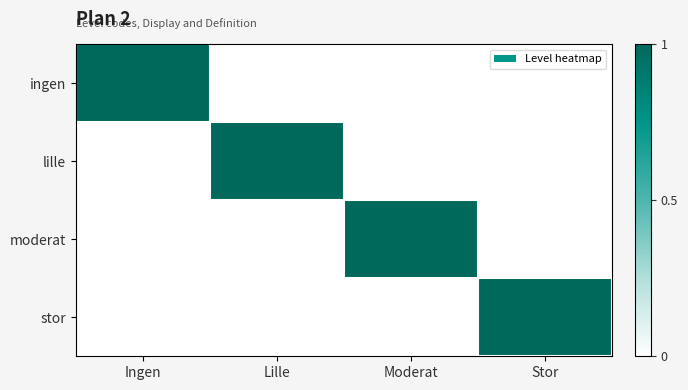

How many distinct data groups are displayed?

4